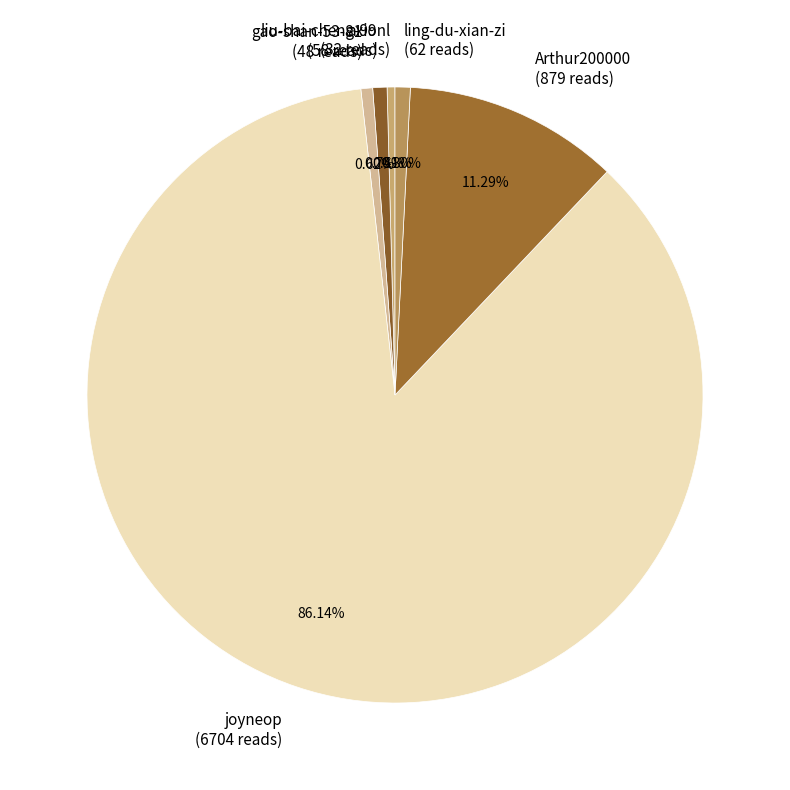

Which has a higher value, ling-du-xian-zi (62 reads) or joyneop (6704 reads)?

joyneop (6704 reads)